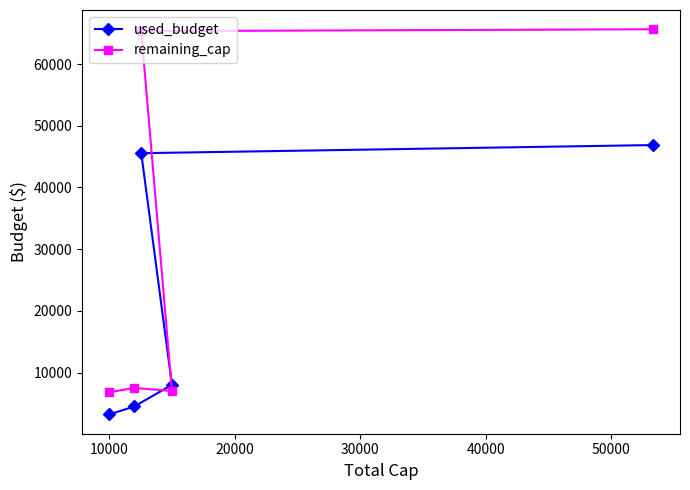

Which series has the largest total across all categories?

remaining_cap